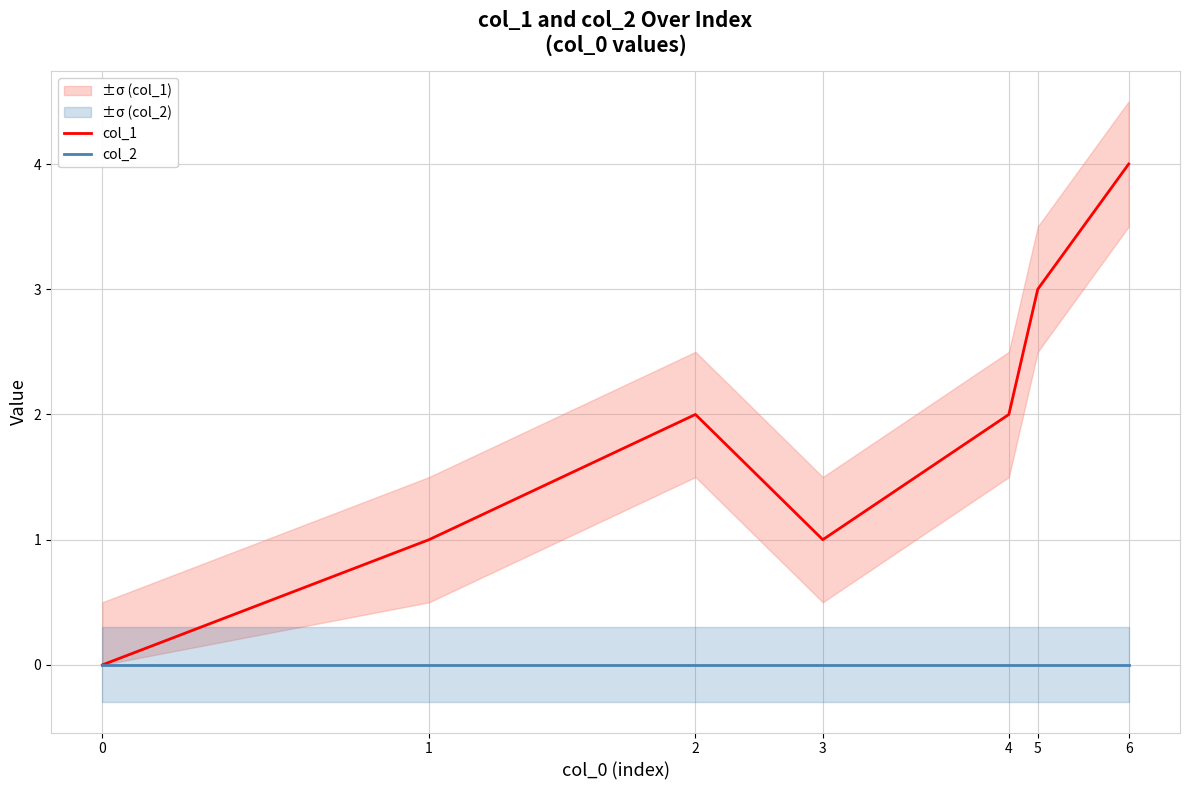

Reading right to left, extract all data points from this chart.

col_1: 4	3	2	1	2	1	0
col_2: 0	0	0	0	0	0	0